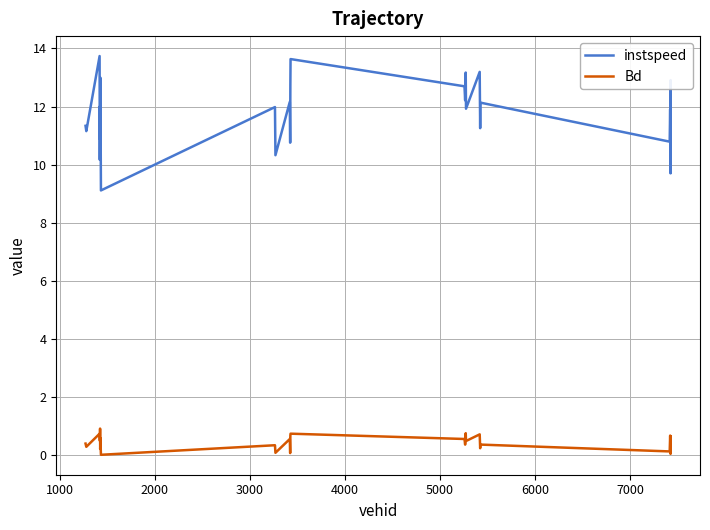

True or false: Bd and instspeed cross at least once.

False